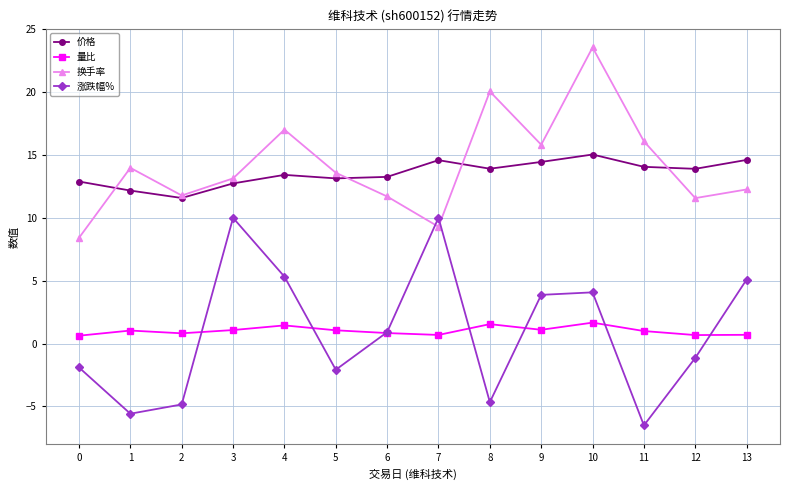

True or false: 换手率 and 量比 cross at least once.

False